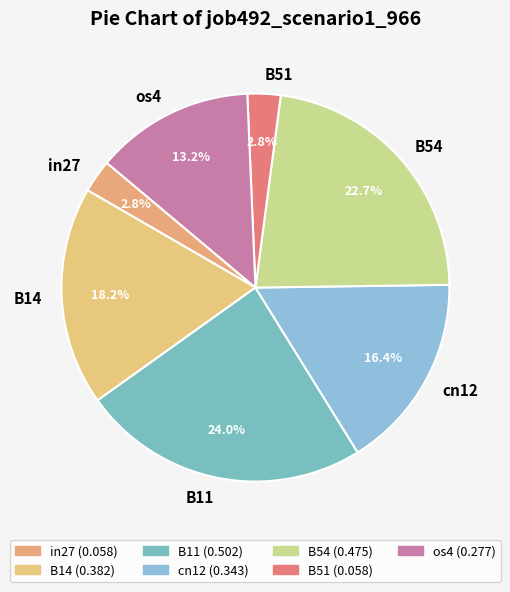

Which category has the biggest portion of the pie?

B11